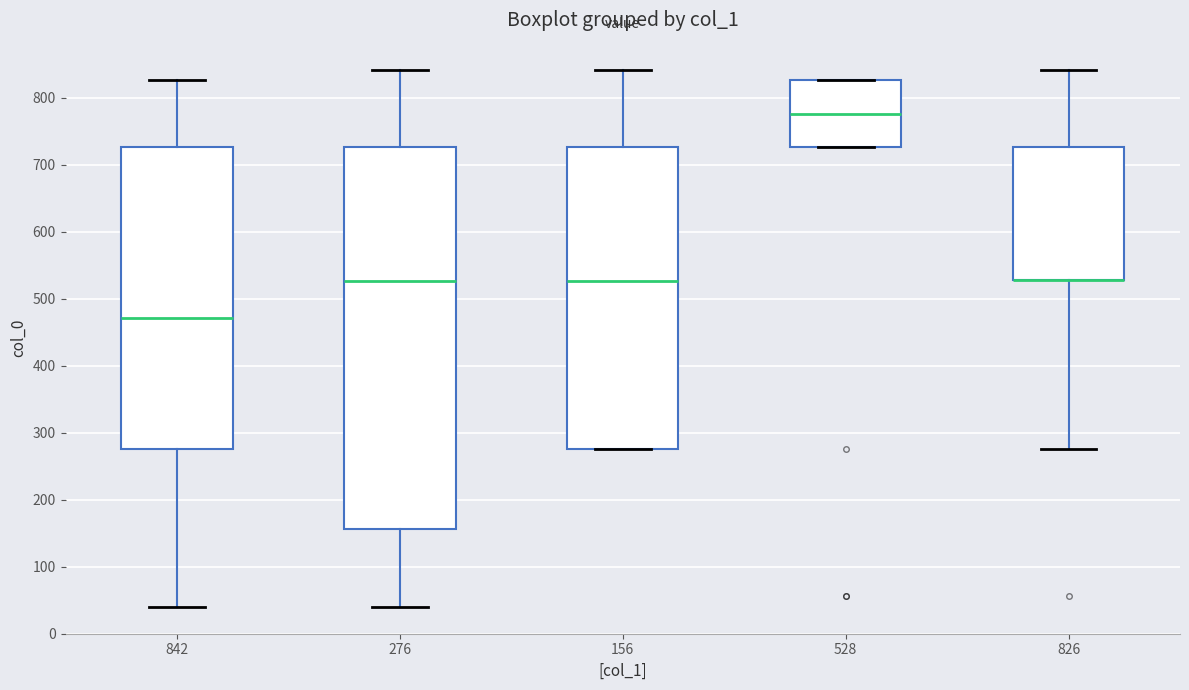

Reading left to right, transcribe this box plot: for each box, give where its median line is, the range the box spans, and where its two whiskers end, as read against the y-axis. The values are not printed on the chart, so give them approximately, as read against the axis.

842: median 470, box 280 to 730, whiskers 40 to 830
276: median 530, box 160 to 730, whiskers 40 to 840
156: median 530, box 280 to 730, whiskers 280 to 840
528: median 780, box 730 to 830, whiskers 730 to 830
826: median 530 (drawn on the box's lower edge), box 530 to 730, whiskers 280 to 840